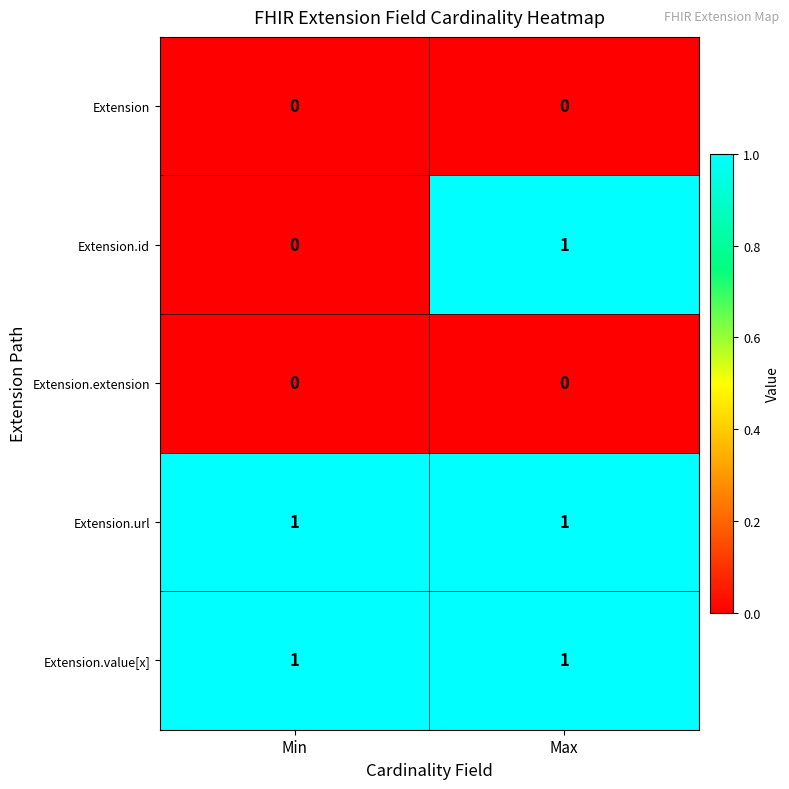

What is the difference between the highest and lowest values at Max?

1